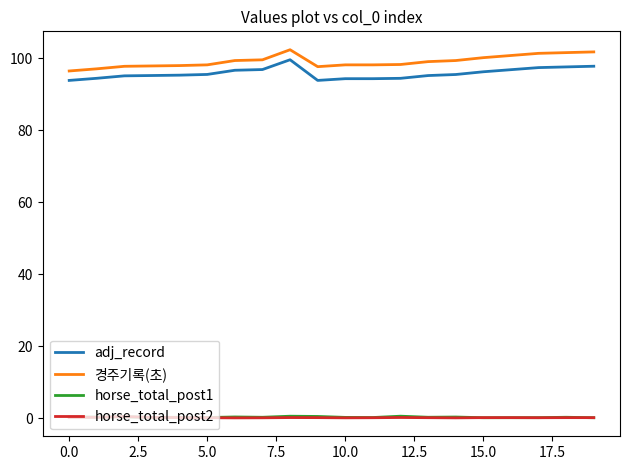

True or false: adj_record and horse_total_post2 cross at least once.

False